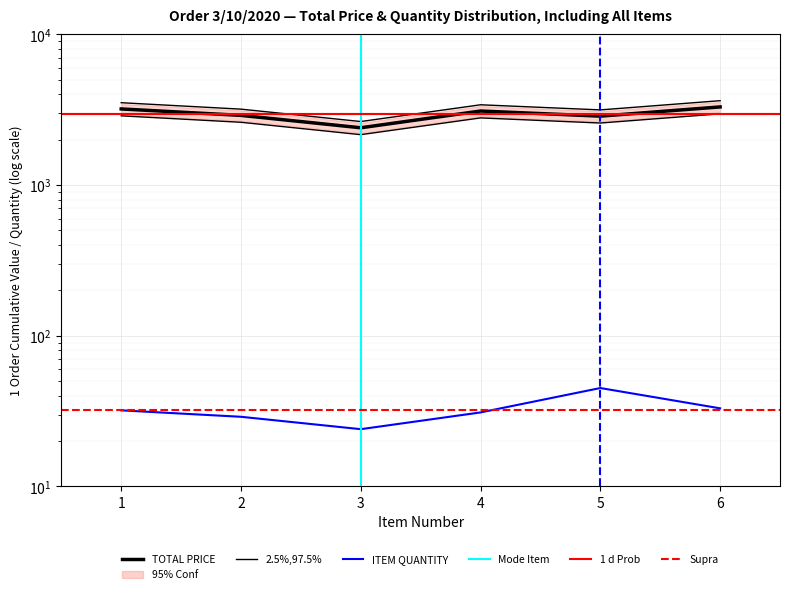

How many data points in ITEM QUANTITY are less than 32?

3